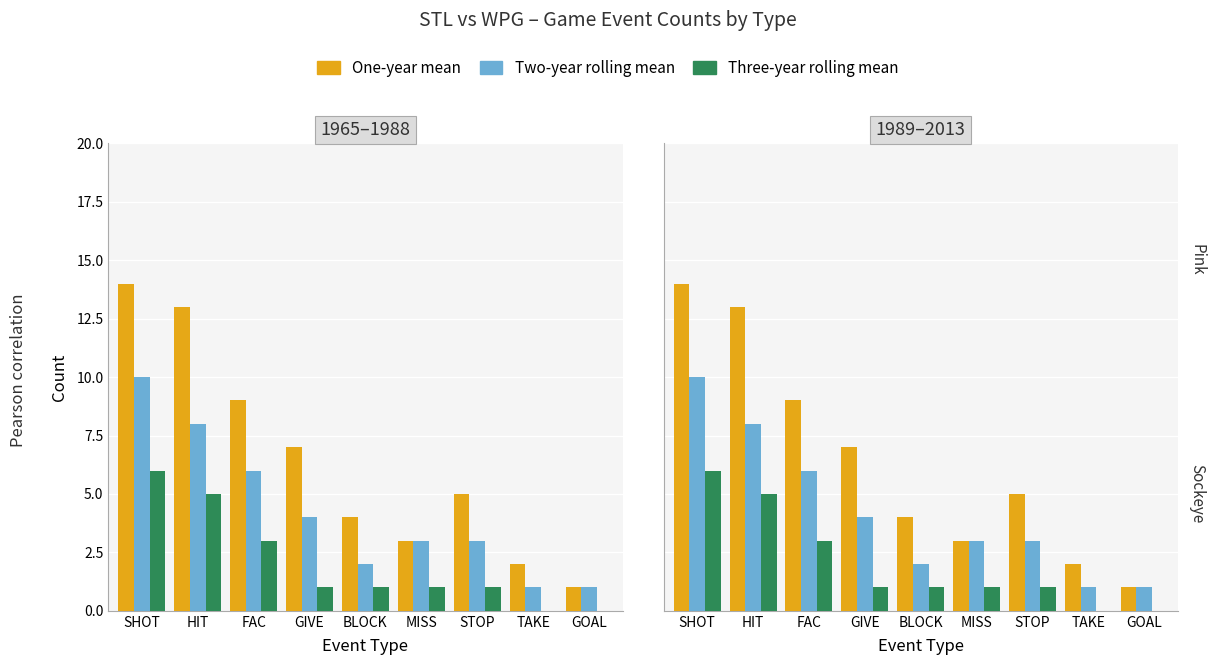

The One-year mean series shows 5 at STOP. True or false?

True